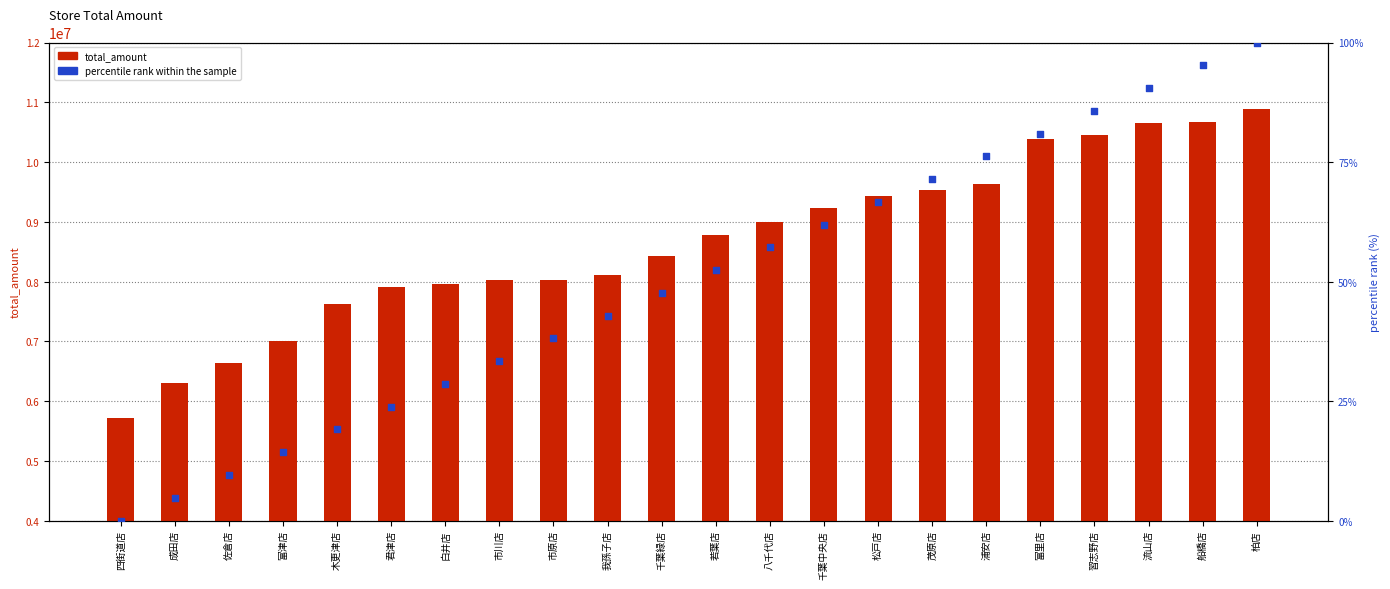

Is the value of percentile rank within the sample at 君津店 greater than the value of total_amount at 若葉店?

No